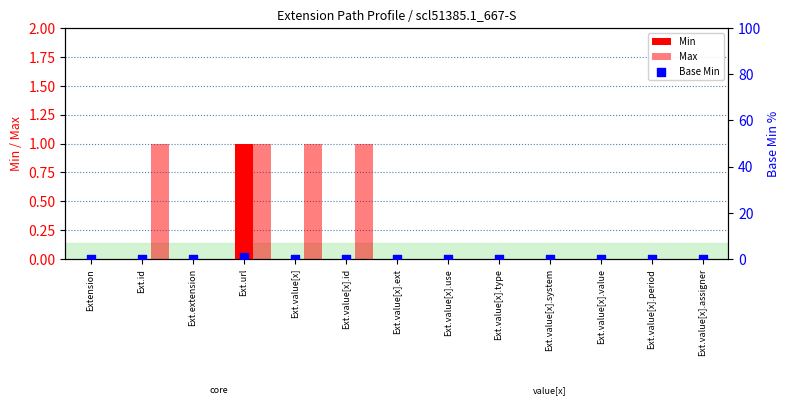

At which category is the sum across all series the highest?

Ext.url